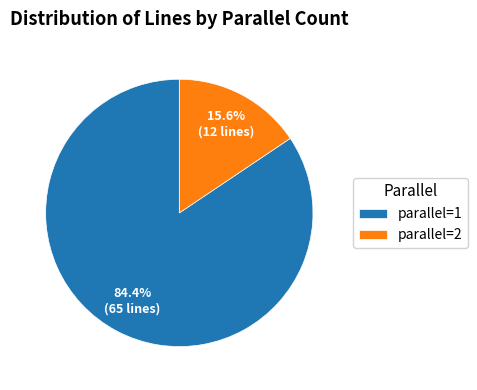

Approximately how many times larger is the value at parallel=2 compared to parallel=1?

0.2